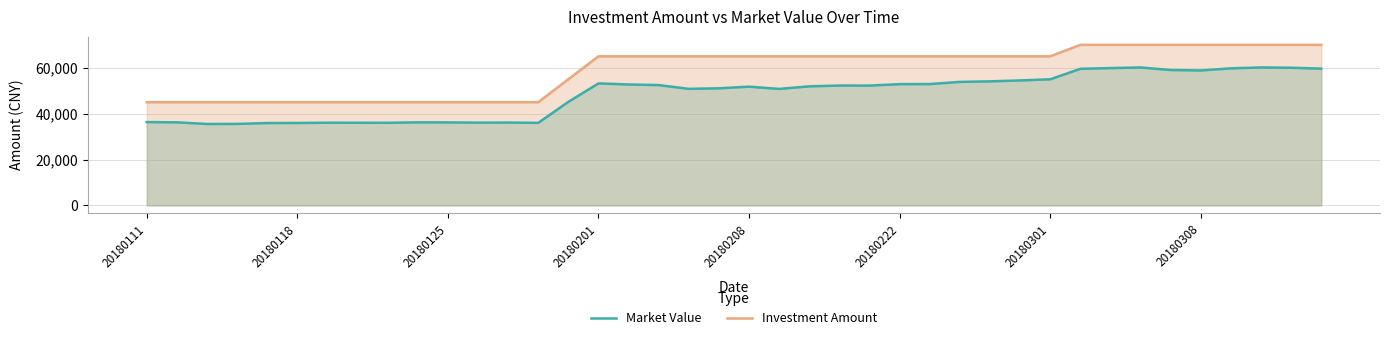

The value of Market Value at 33 is 60146.1. True or false?

True